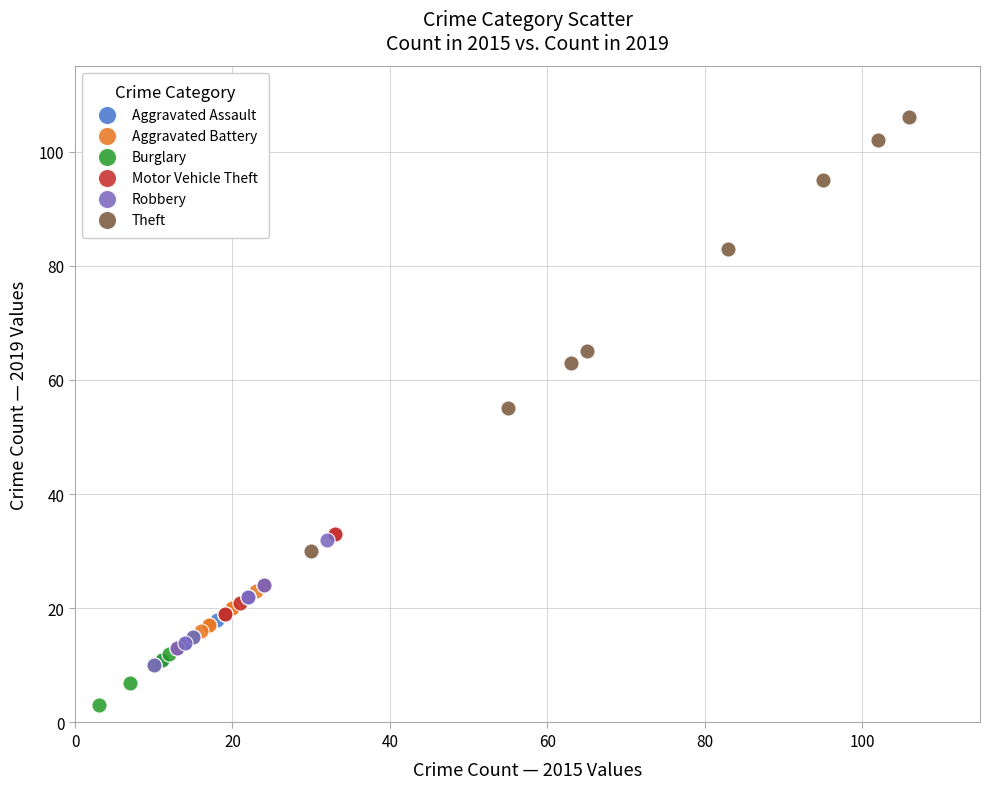

Which series has the largest Y range (max minus min)?

Theft